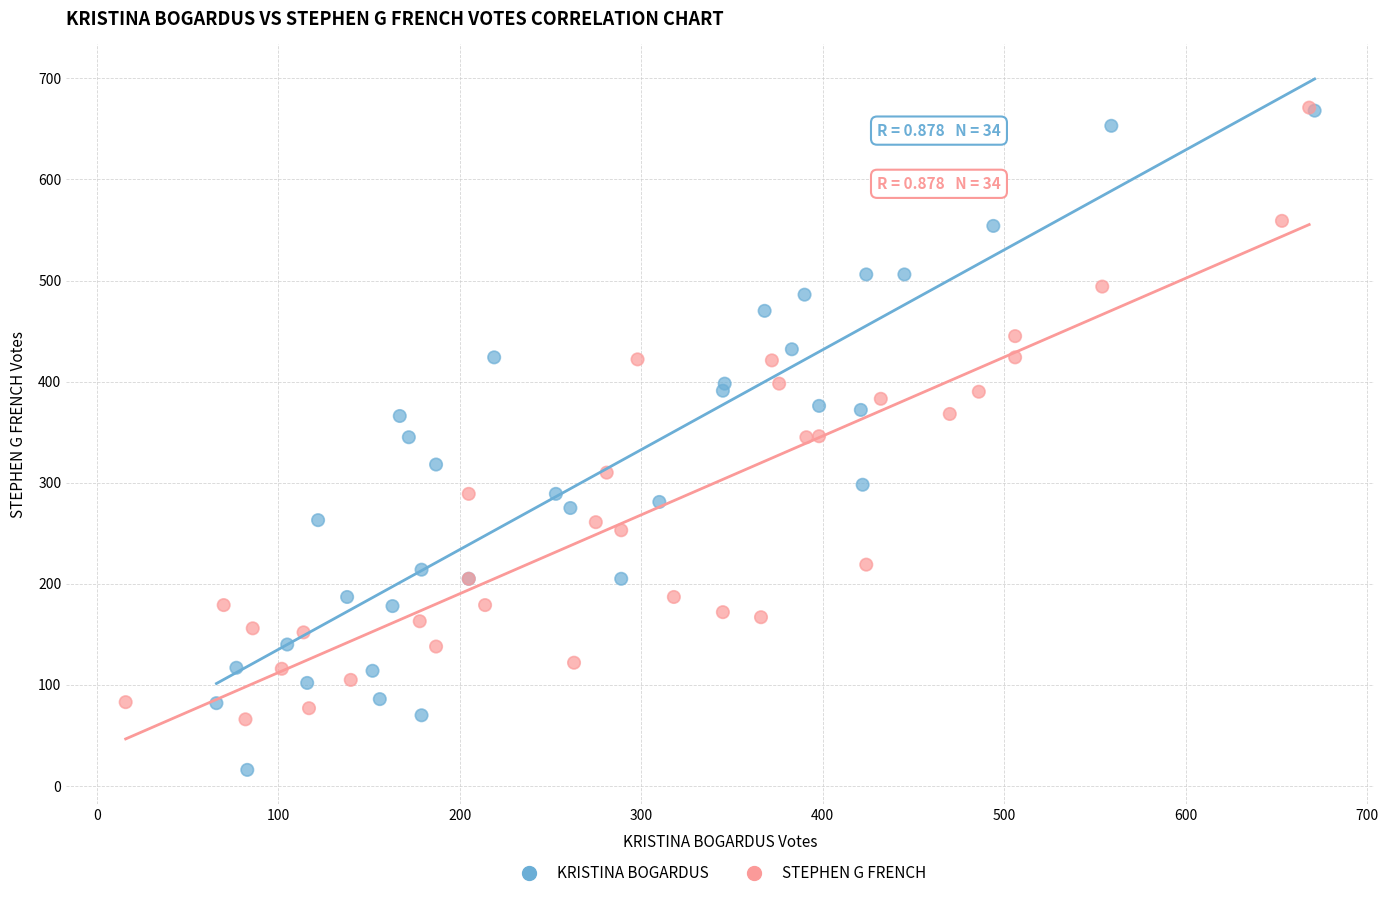

What are all the series names shown in the legend?

KRISTINA BOGARDUS, STEPHEN G FRENCH